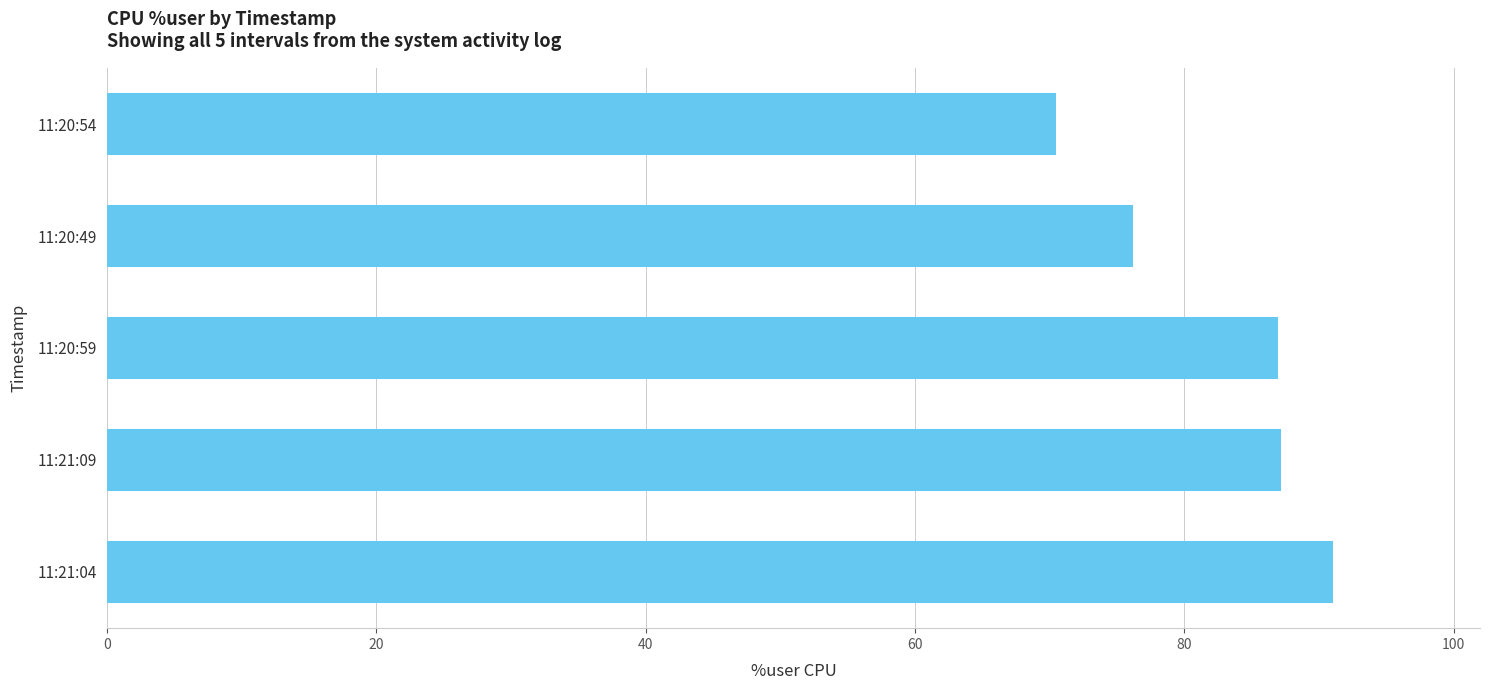

What is the average value?

82.4